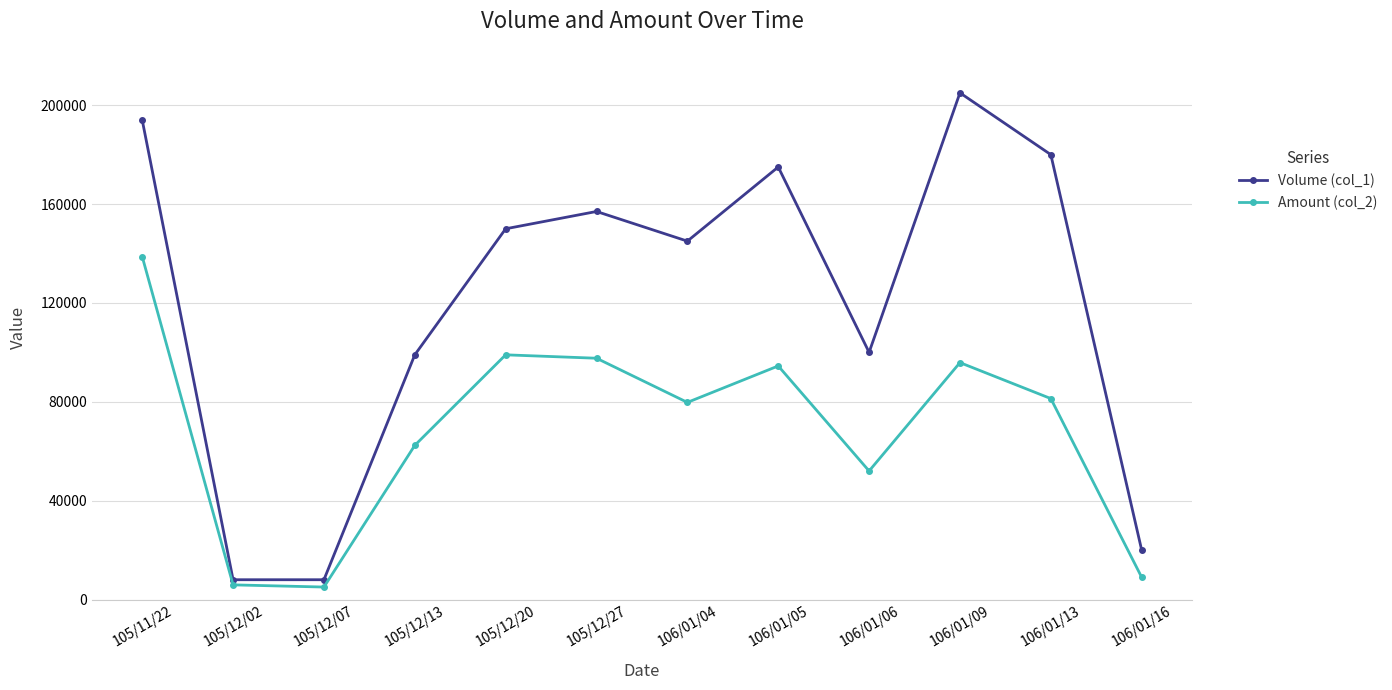

At 105/12/20, list the series in order from largest to smallest.

Volume (col_1), Amount (col_2)